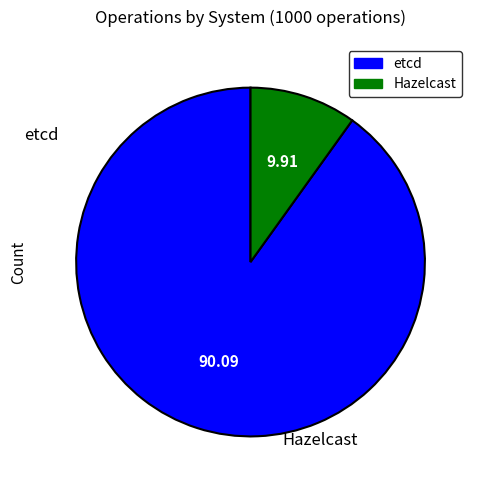

The etcd slice represents 90% of the pie. True or false?

True